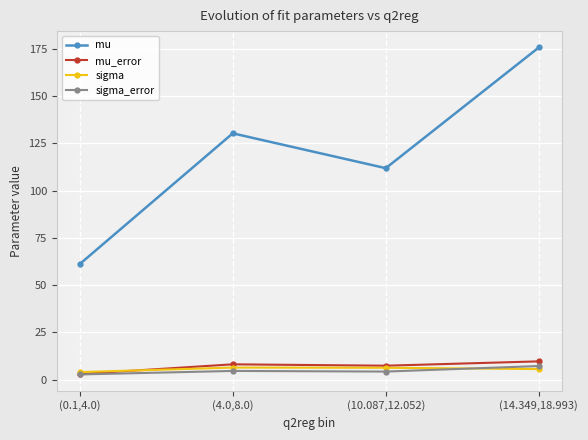

Where is the first local minimum for mu_error?

(10.087,12.052)